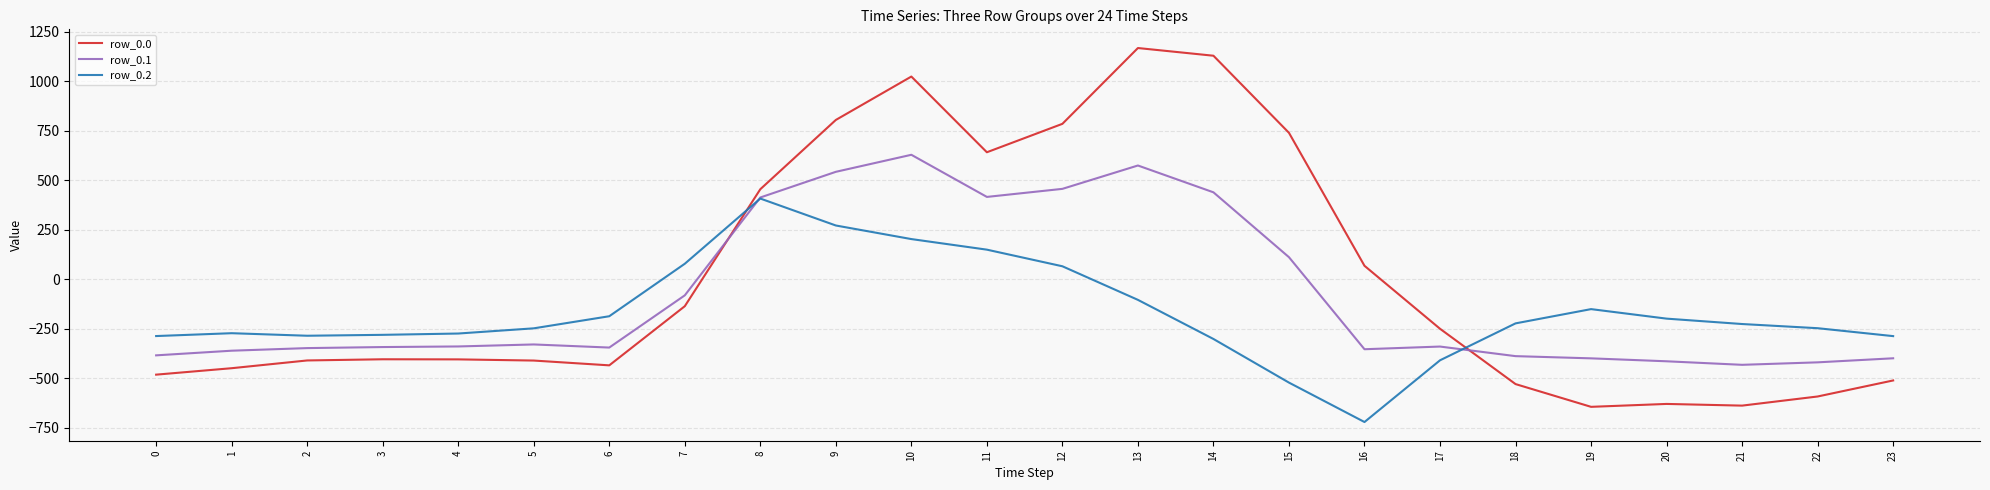

The value of row_0.2 at 17 is -631.4. True or false?

False